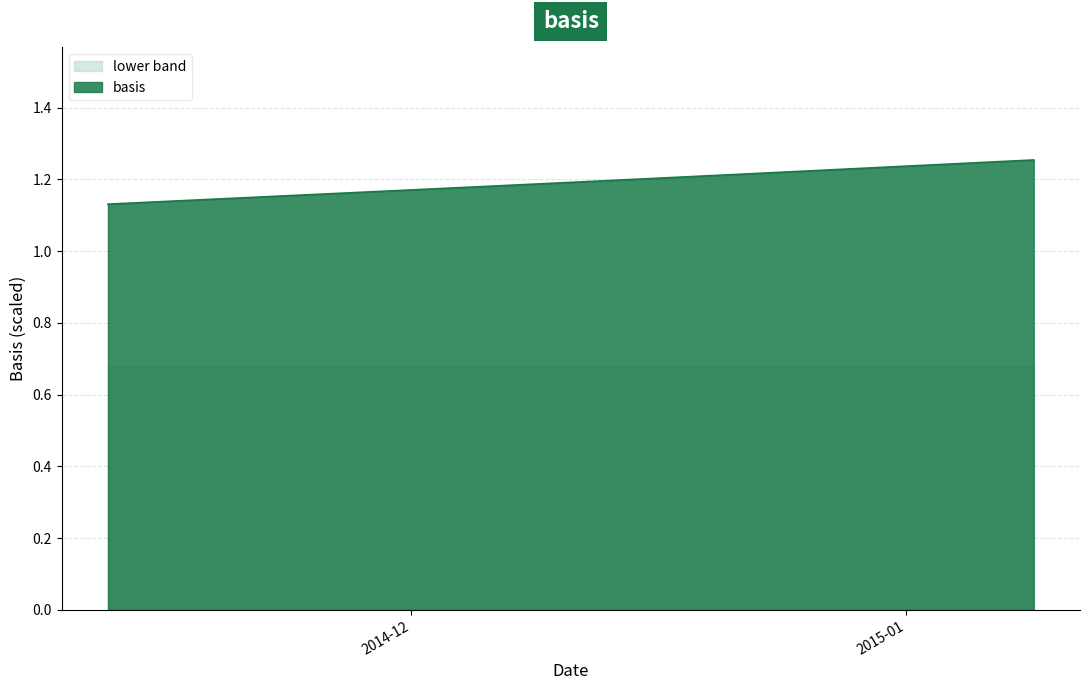

Approximately how many times larger is the value at 2014-11-26 compared to 2014-12-15?

1.0